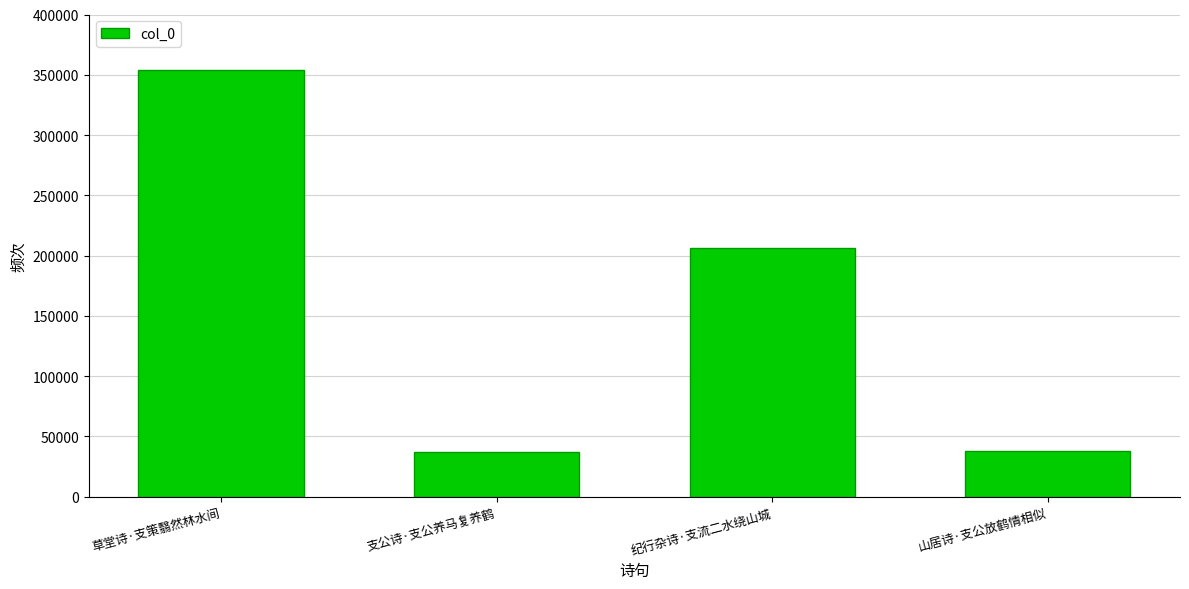

What is the sum of the values at 草堂诗·支策翳然林水间 and 支公诗·支公养马复养鹤?

391236